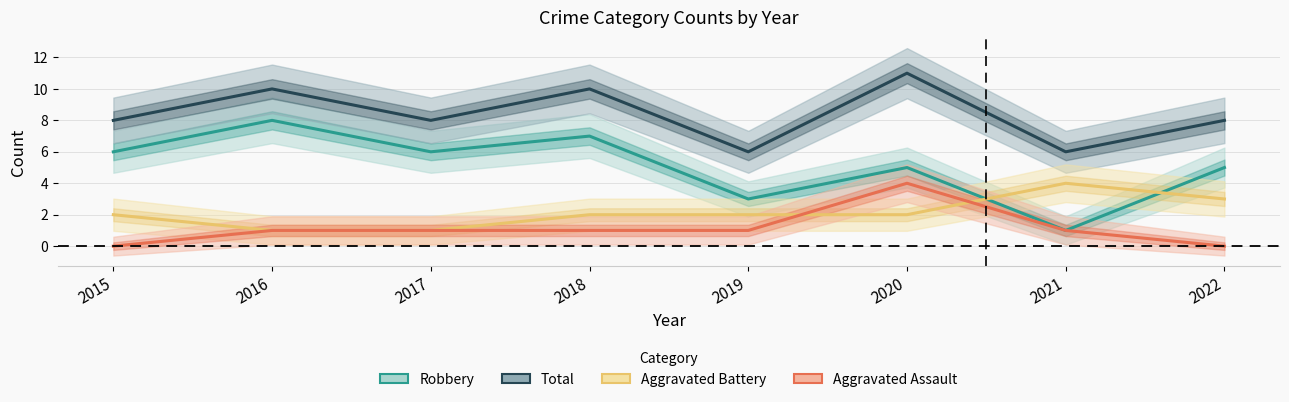

Is it true that Robbery equals 6 at 2015?

True